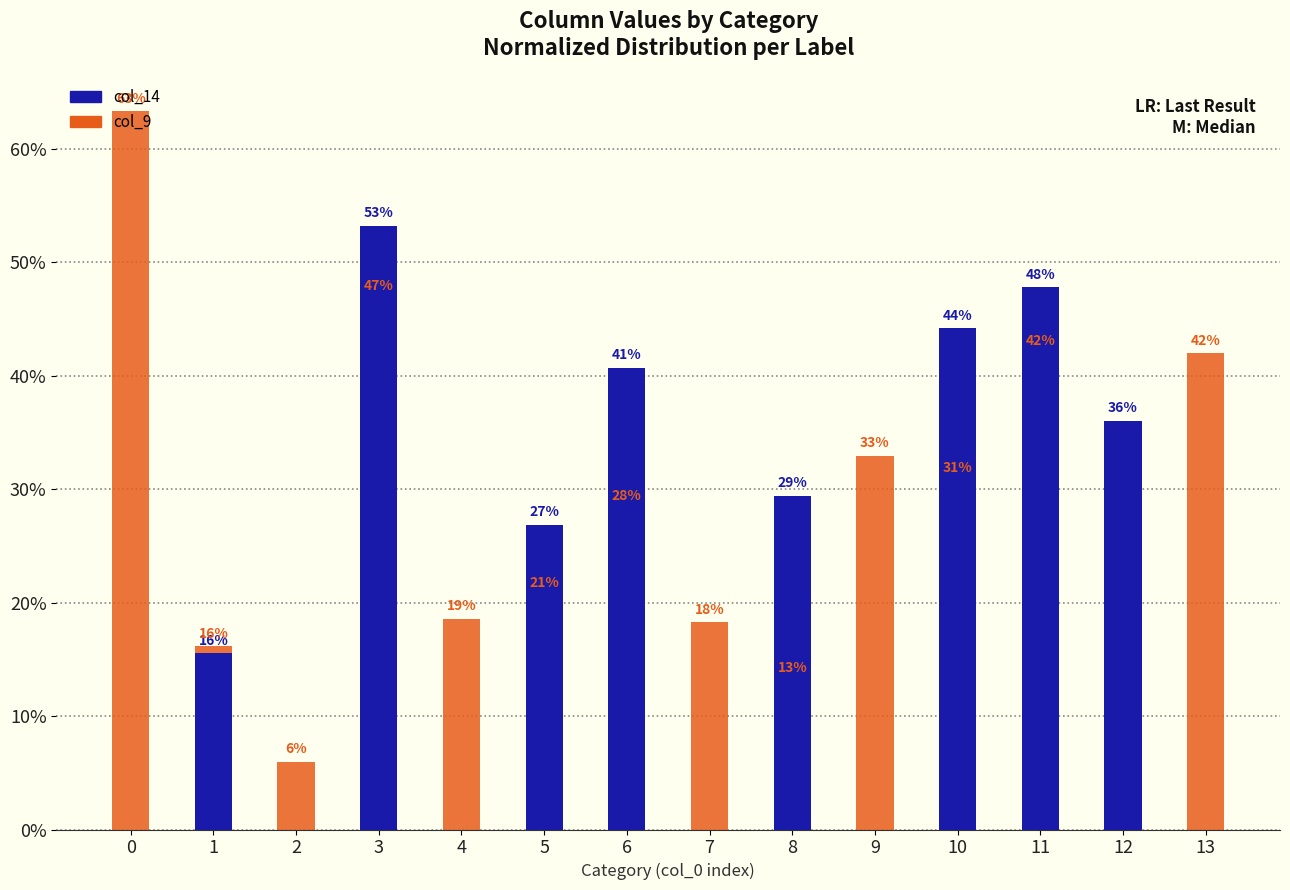

At which category is the sum across all series the highest?

3